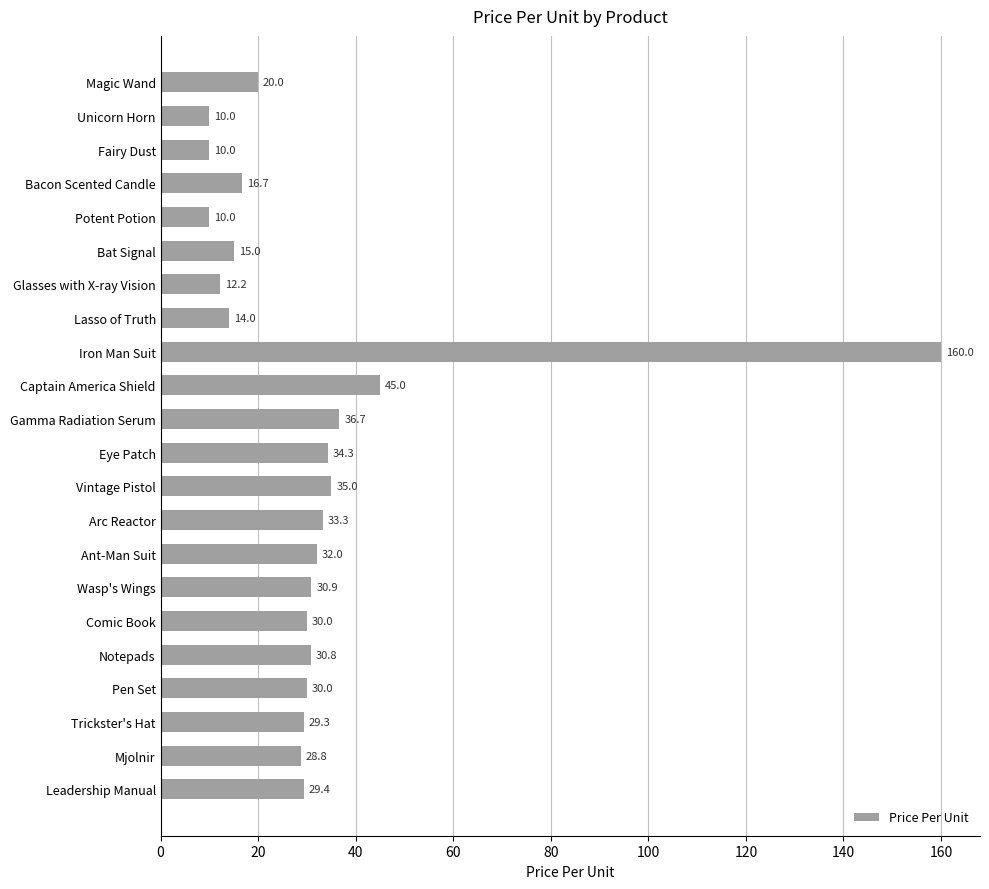

At which label is the value closest to 85?

Captain America Shield